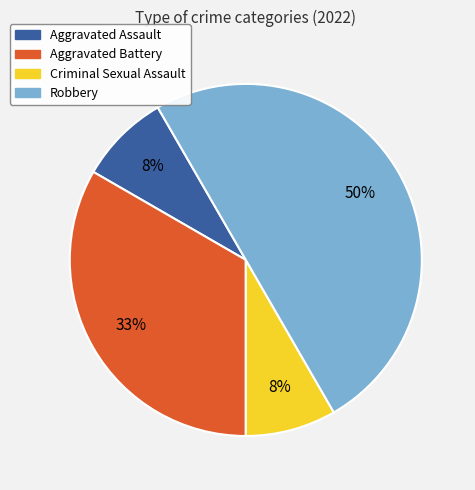

What percentage is the Aggravated Battery slice, to the nearest percent?

33%